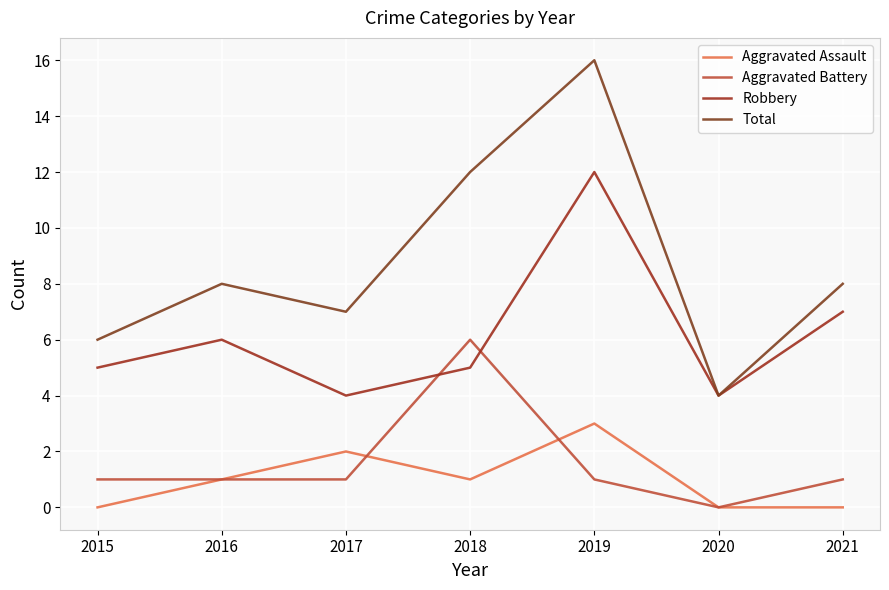

Which series ends up on top after the final intersection of Aggravated Battery and Robbery?

Robbery